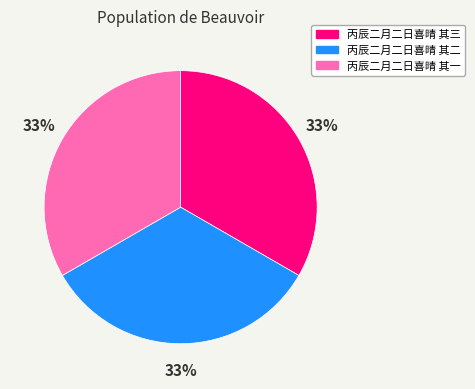

Count the number of slices in the pie.

3